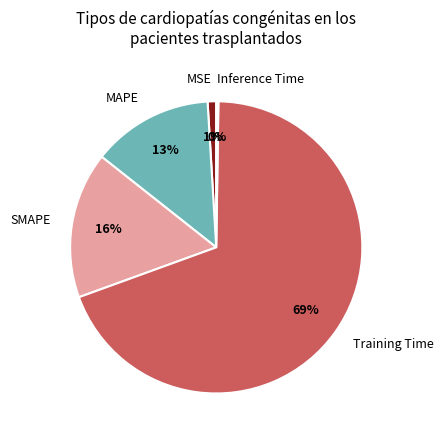

Which slice represents more than half of the pie?

Training Time